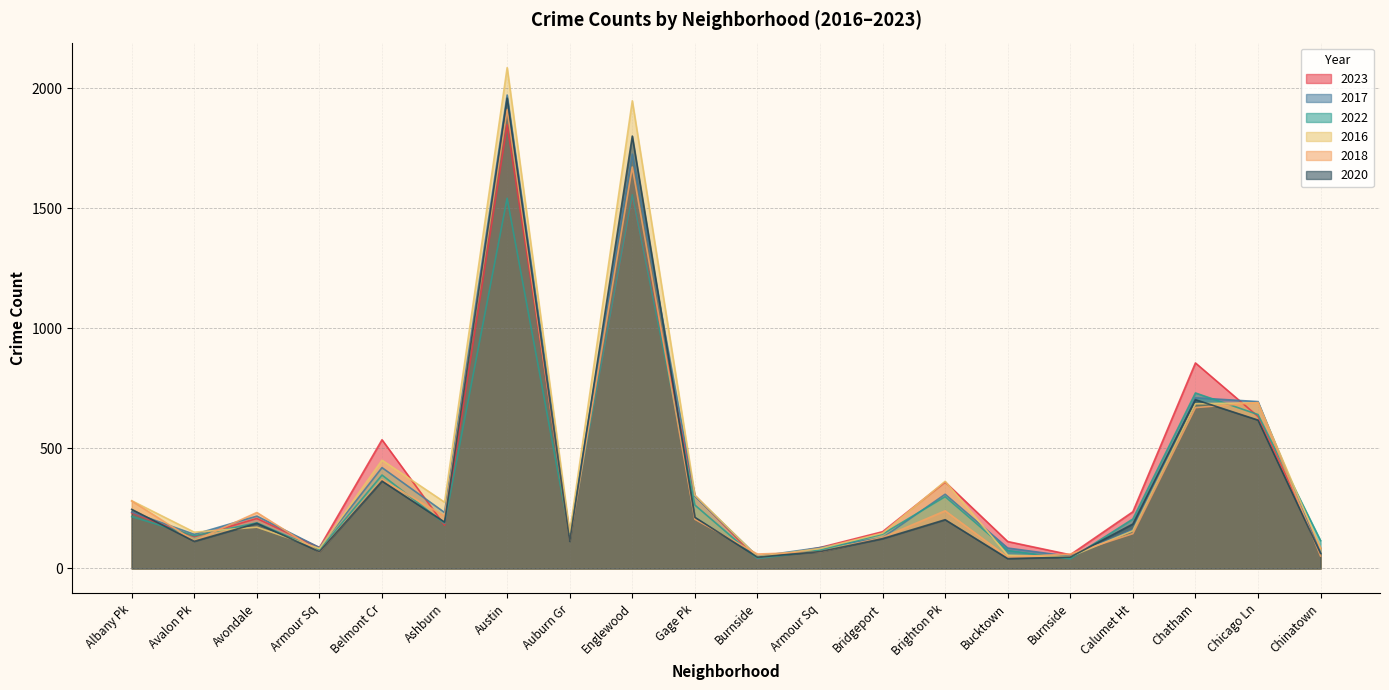

What is the difference between the highest and lowest values at Auburn Gr?

38